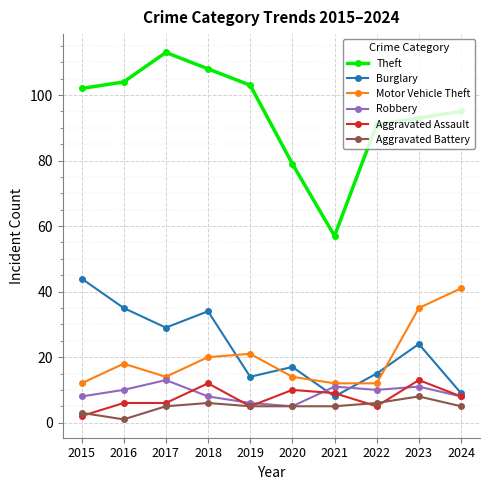

Which series has the widest spread of values?

Theft